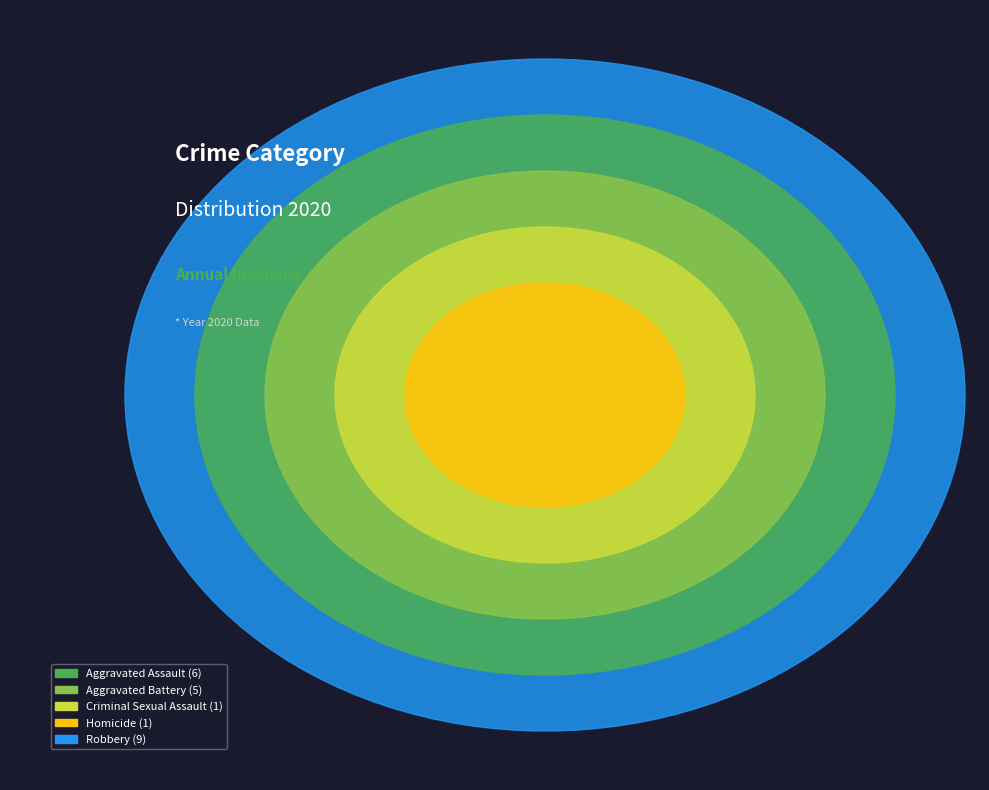

Which category has the smallest portion of the pie?

Criminal Sexual Assault